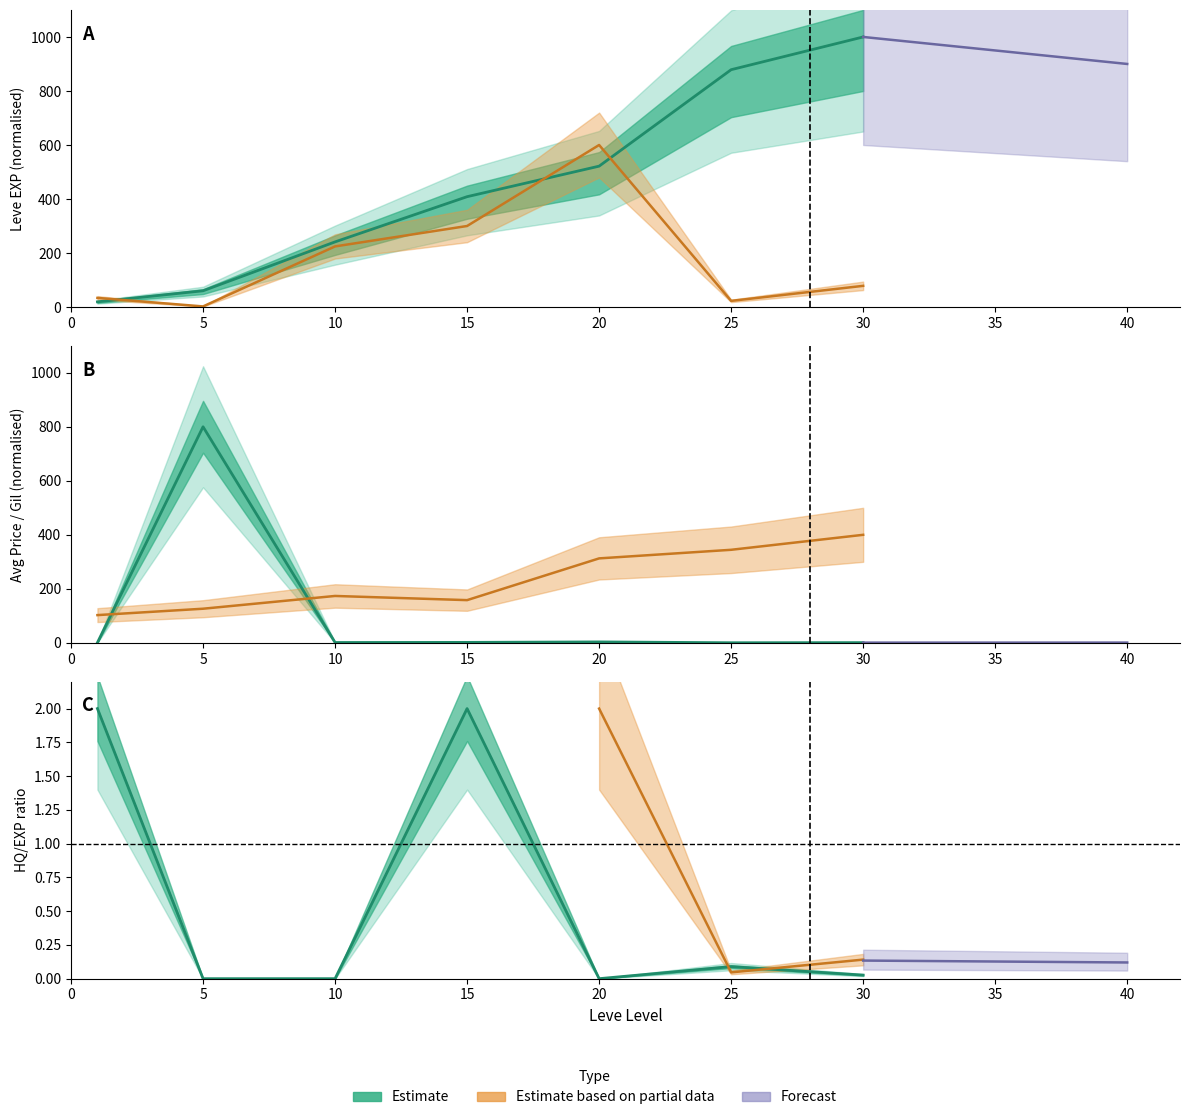

Does the chart display data point markers on the line(s)?

No